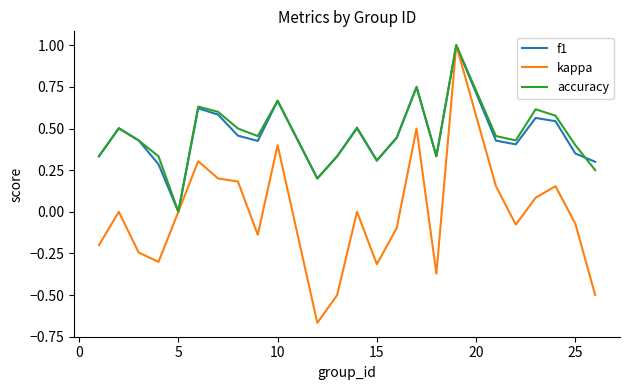

Which series has the largest range (max minus min)?

kappa